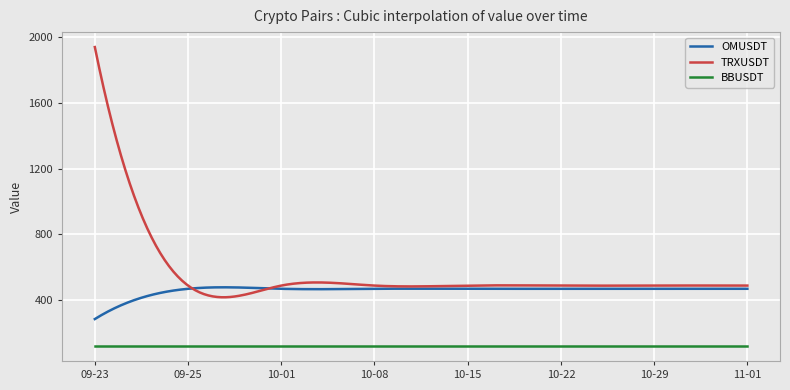

List the series in order of their peak value, highest first.

TRXUSDT, OMUSDT, BBUSDT